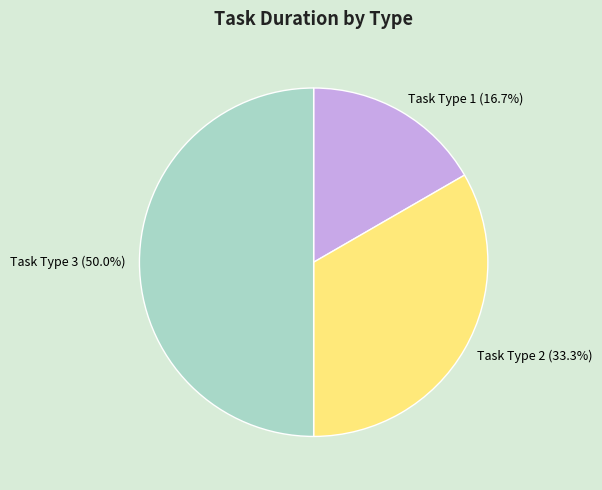

Does Task Type 1 represent more than half of the total?

No